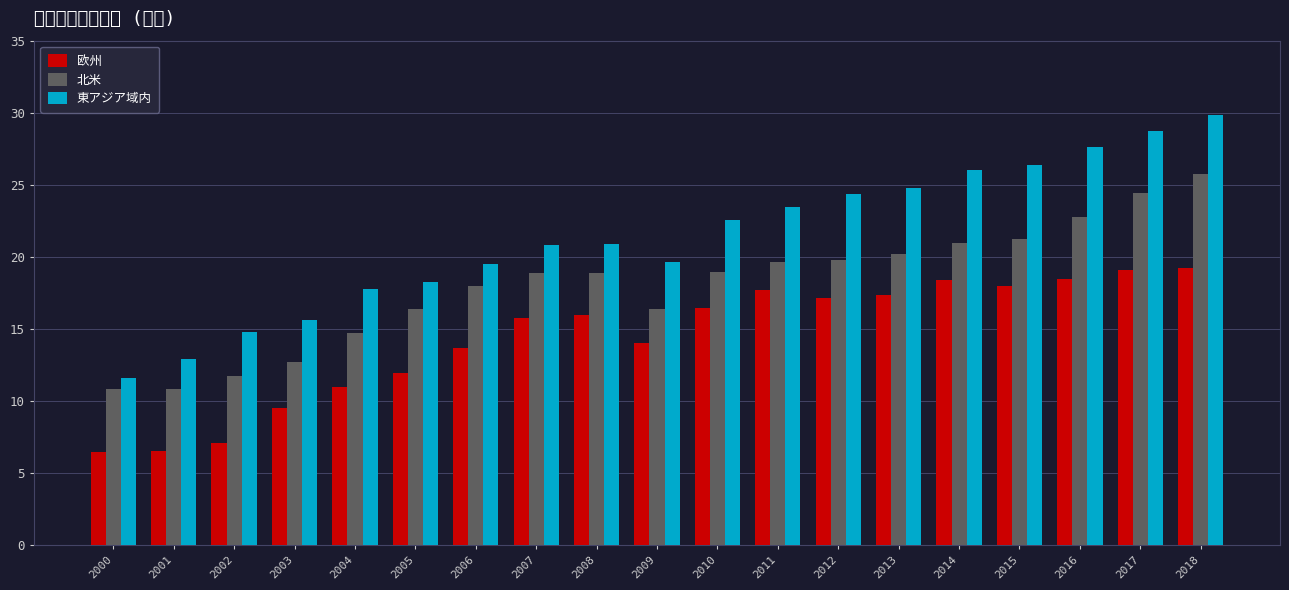

What is the value of the 東アジア域内 bar at the 12th from the left?

23.4